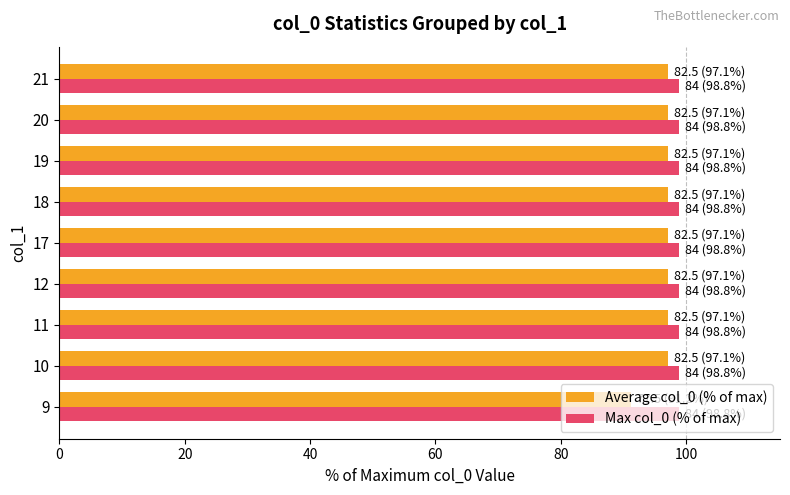

What is the smallest value displayed?

91.2